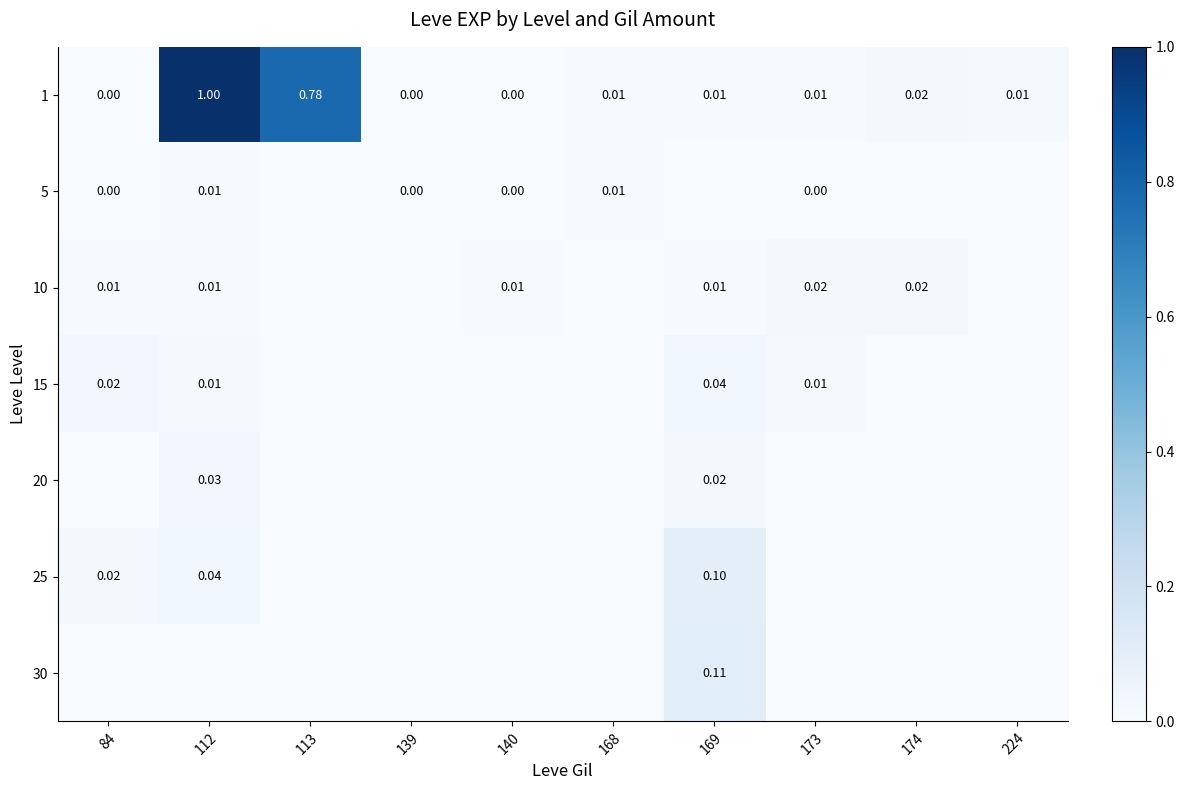

Is the value of 15 at 169 greater than the value of 20 at 112?

Yes